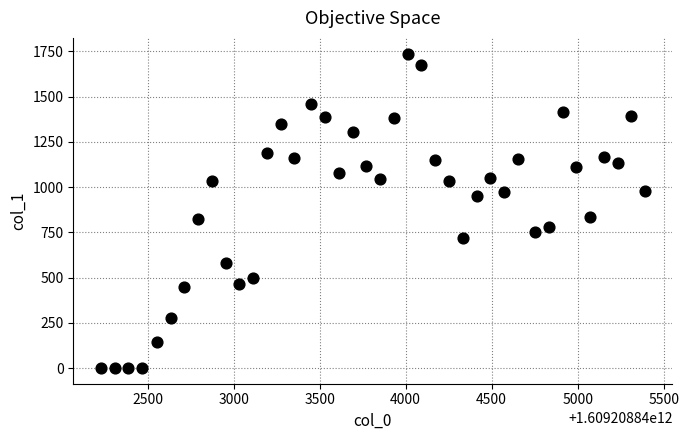

What is the range of Y values (max minus min)?

1738.2